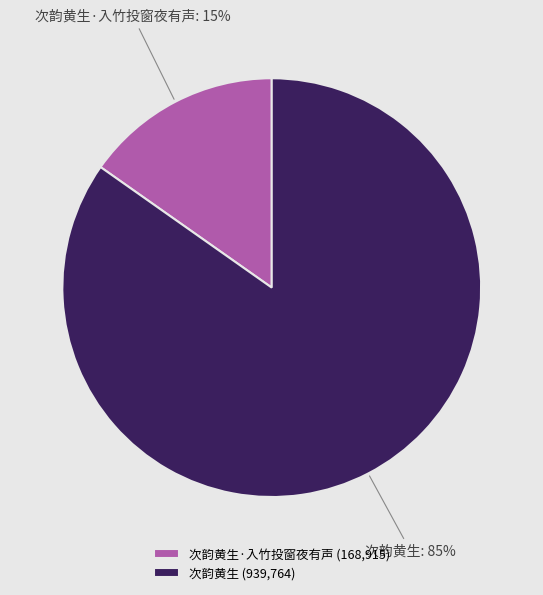

Does 次韵黄生·入竹投窗夜有声 represent more than half of the total?

No